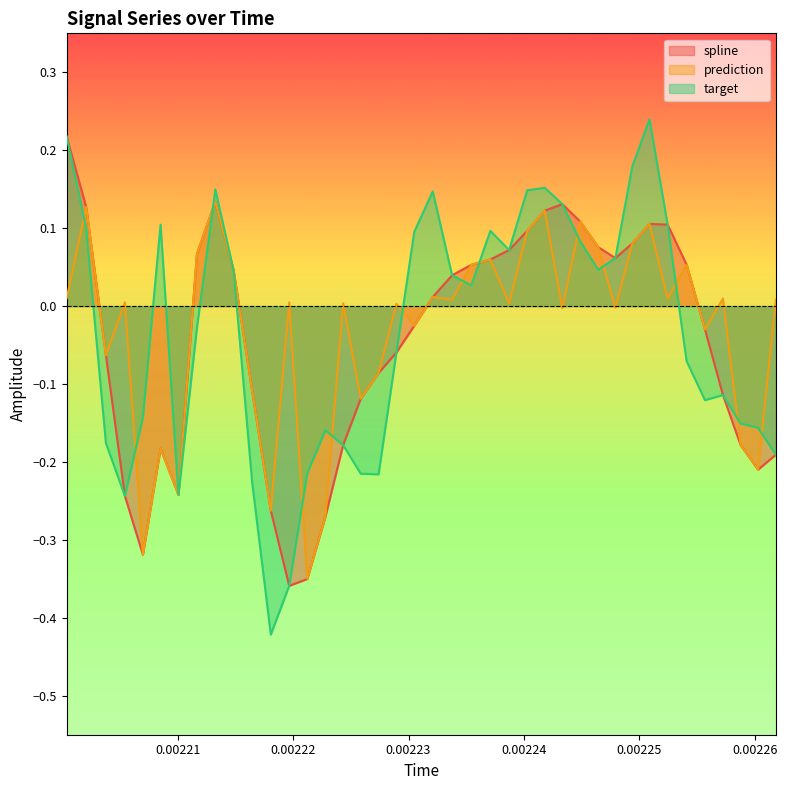

What are all the series names shown in the legend?

spline, prediction, target